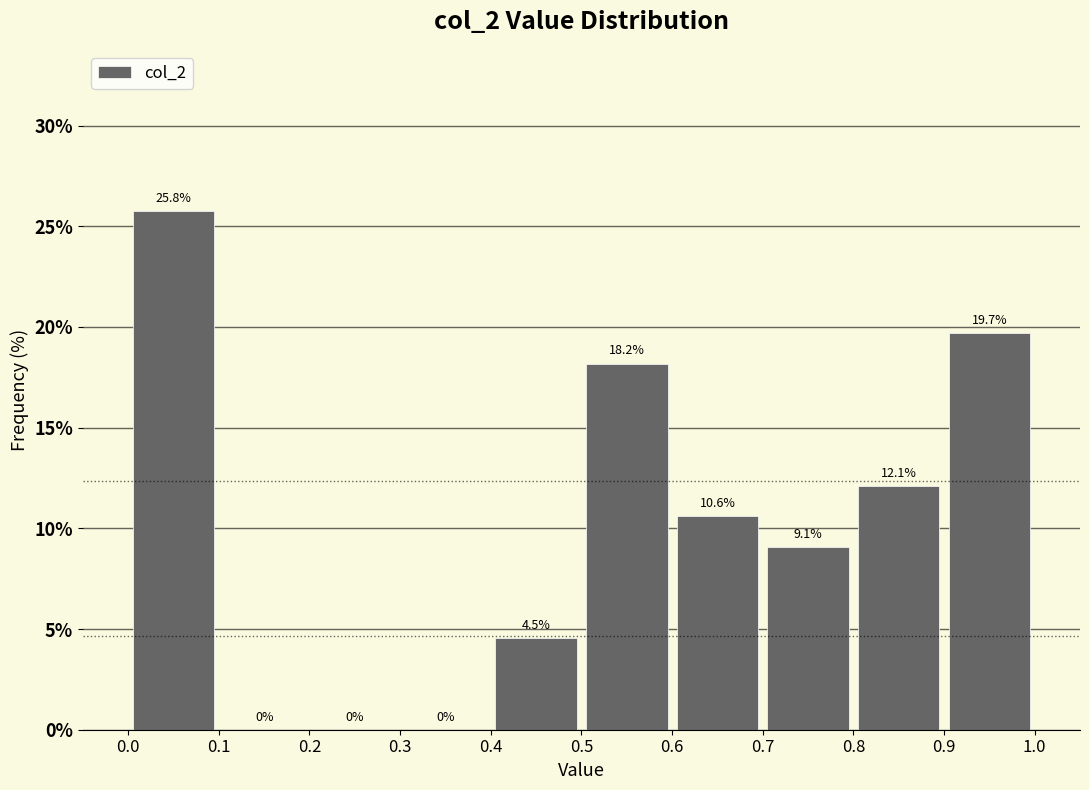

Reading left to right, list every bar in this chart as the range it spans on the x-axis followed by its height.

0.0 to 0.1: 25.8
0.1 to 0.2: 0.0
0.2 to 0.3: 0.0
0.3 to 0.4: 0.0
0.4 to 0.5: 4.5
0.5 to 0.6: 18.2
0.6 to 0.7: 10.6
0.7 to 0.8: 9.1
0.8 to 0.9: 12.1
0.9 to 1.0: 19.7